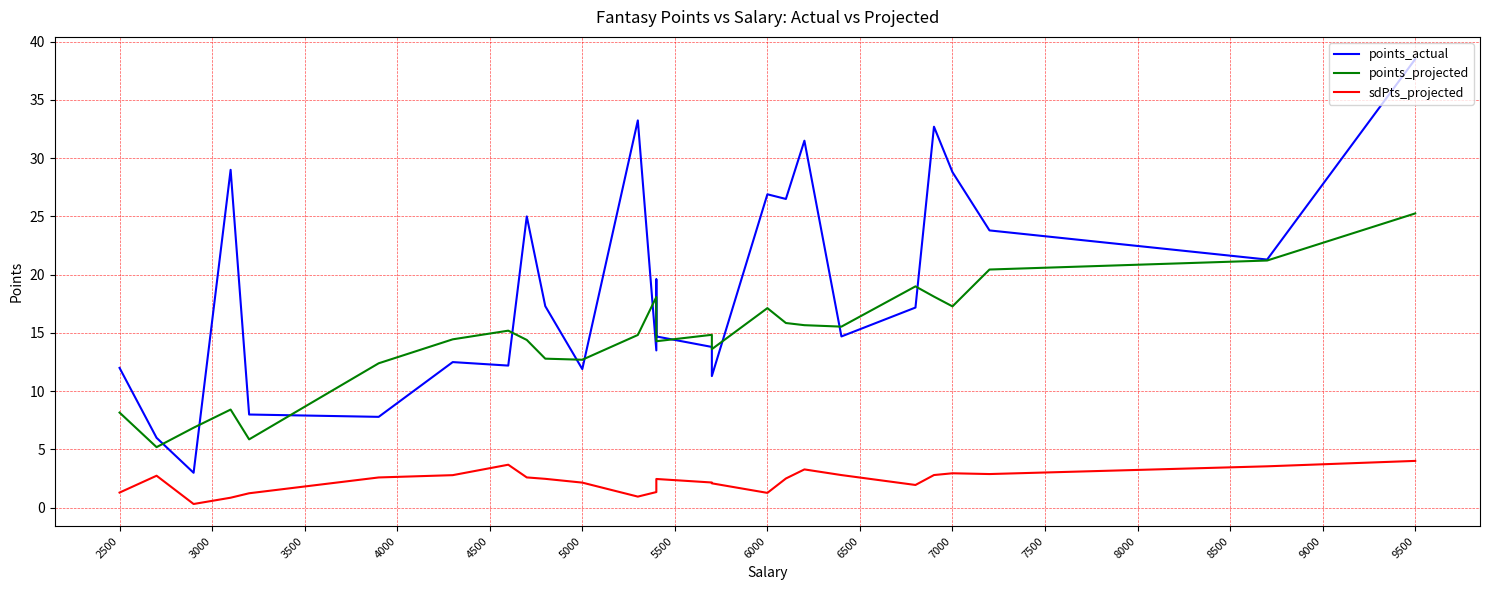

How many lines are shown in the chart?

3